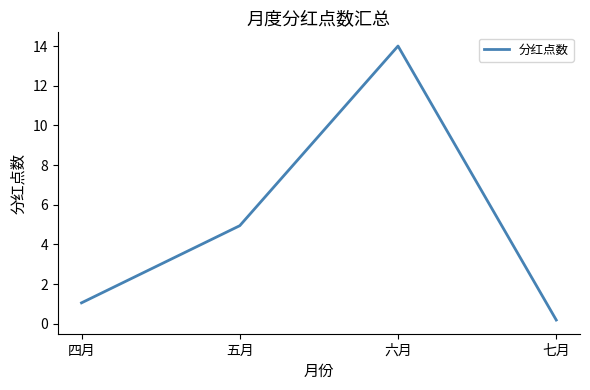

The value at 五月 is 4.9. True or false?

True